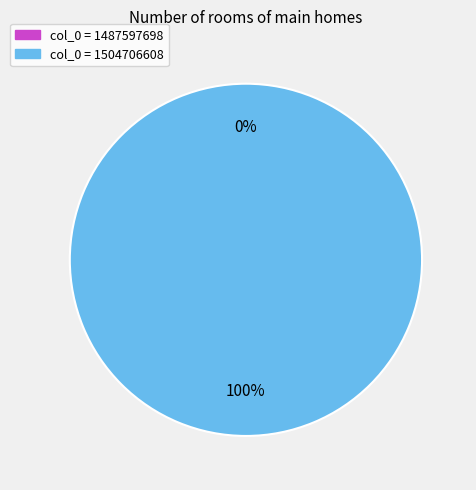

Count the number of slices in the pie.

2